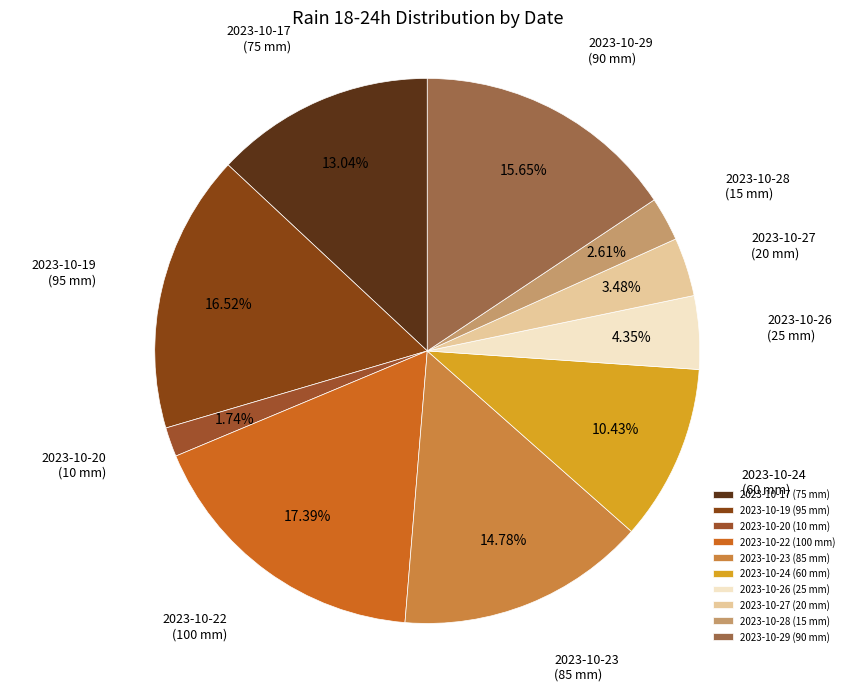

Do 2023-10-23 and 2023-10-17 together represent more than half of the pie?

No